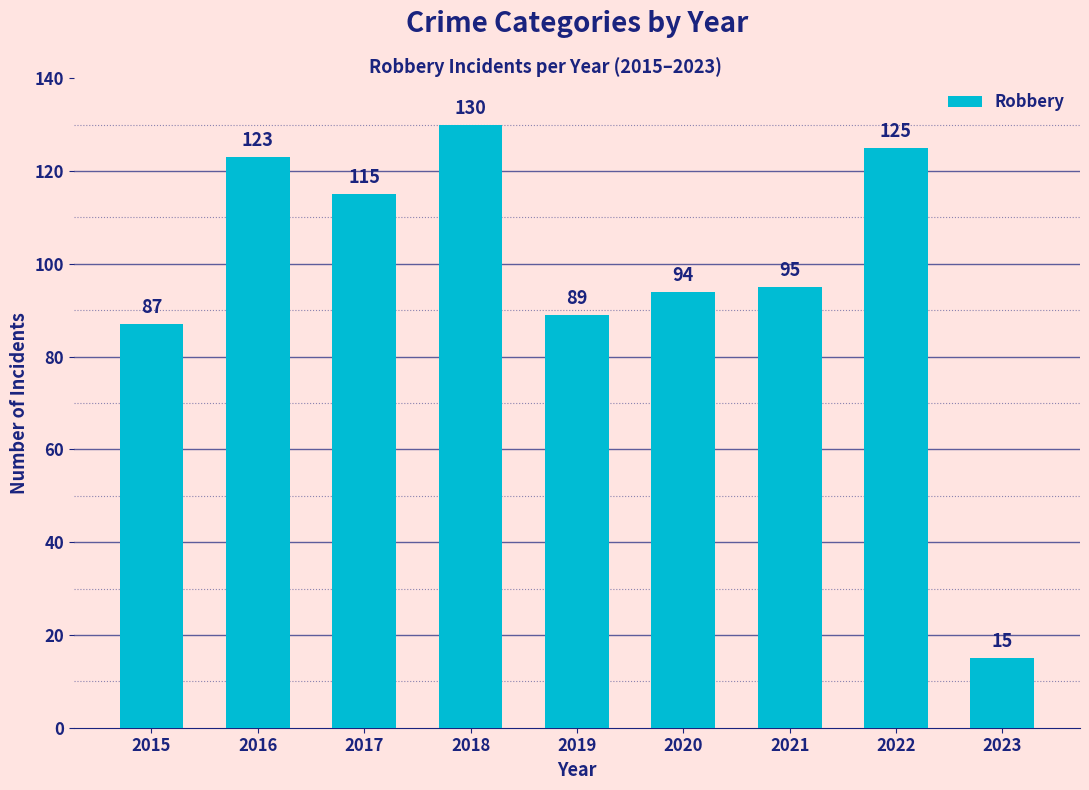

Reading left to right, extract all data points from this chart.

87	123	115	130	89	94	95	125	15